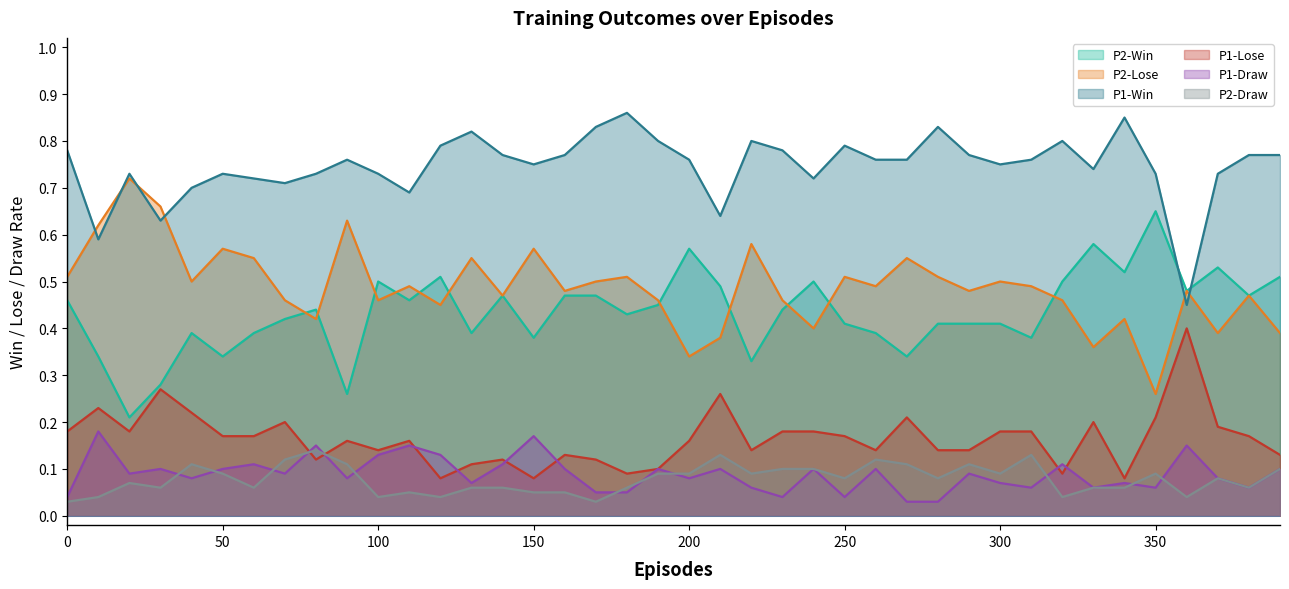

How many lines are shown in the chart?

6